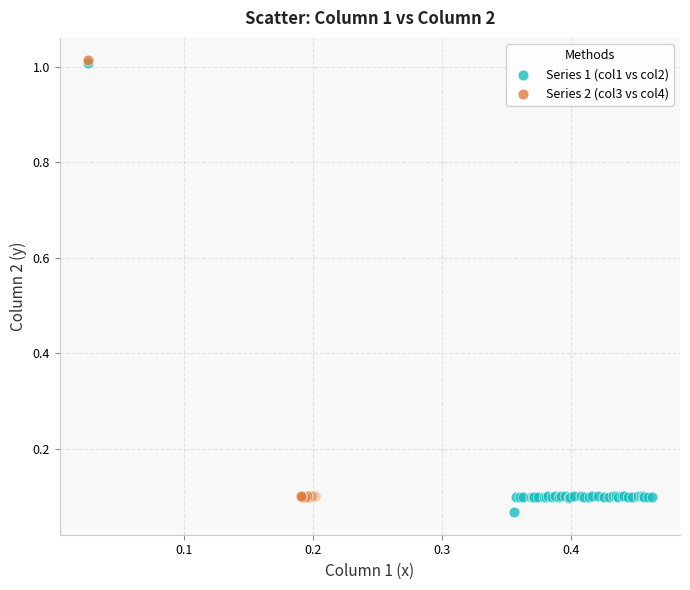

What are all the series names shown in the legend?

Series 1 (col1 vs col2), Series 2 (col3 vs col4)